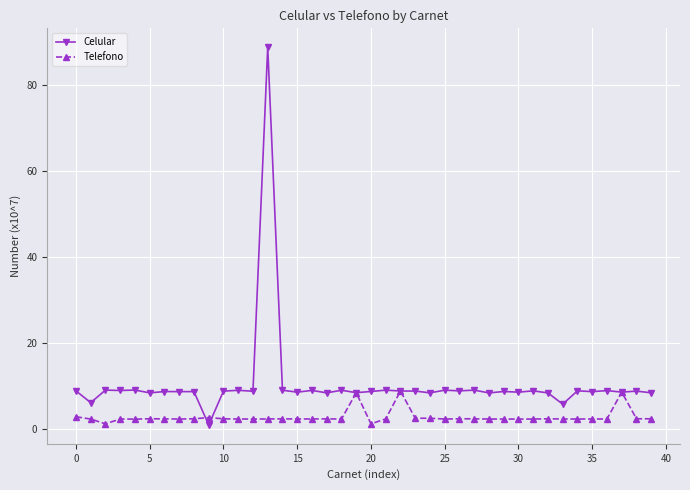

What is the difference between the maximum and minimum values in the Telefono series?

7.7